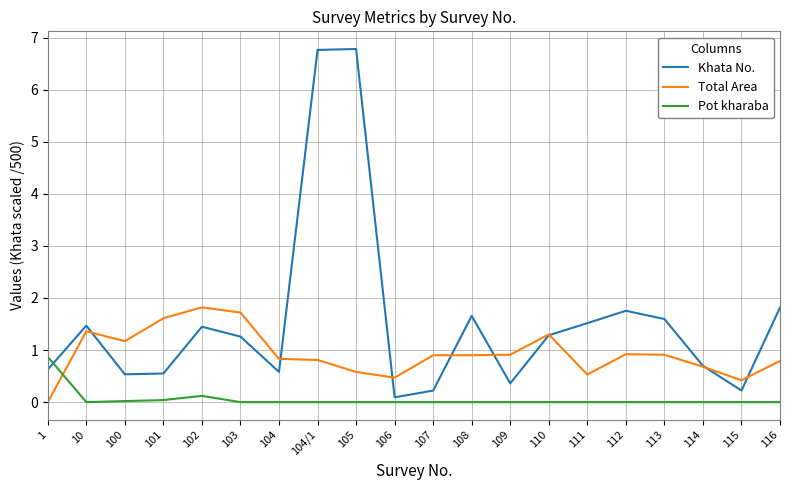

The Pot kharaba series shows -0.5 at 10. True or false?

False